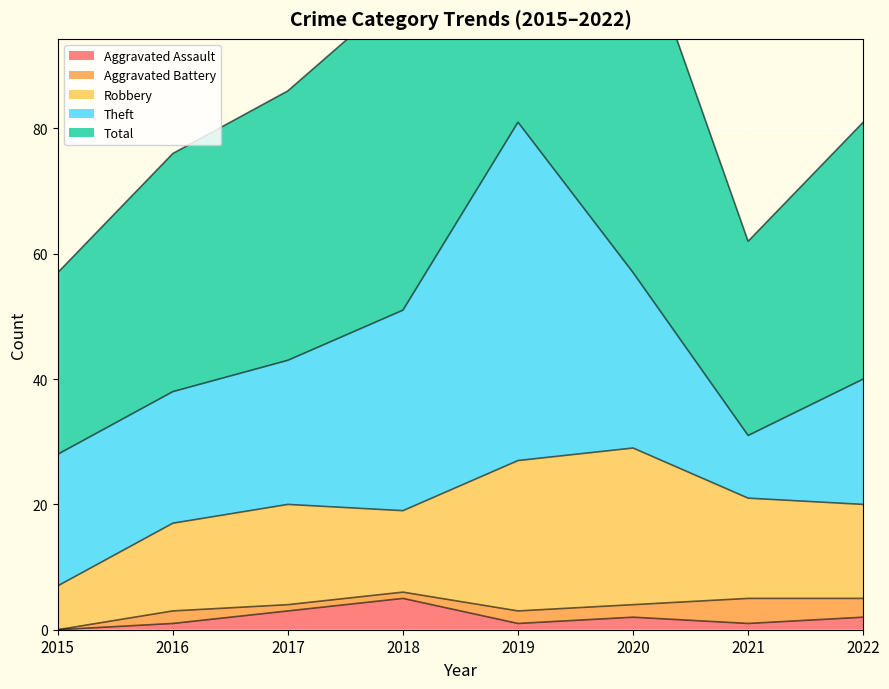

At which label does Robbery first exceed 16?

2019